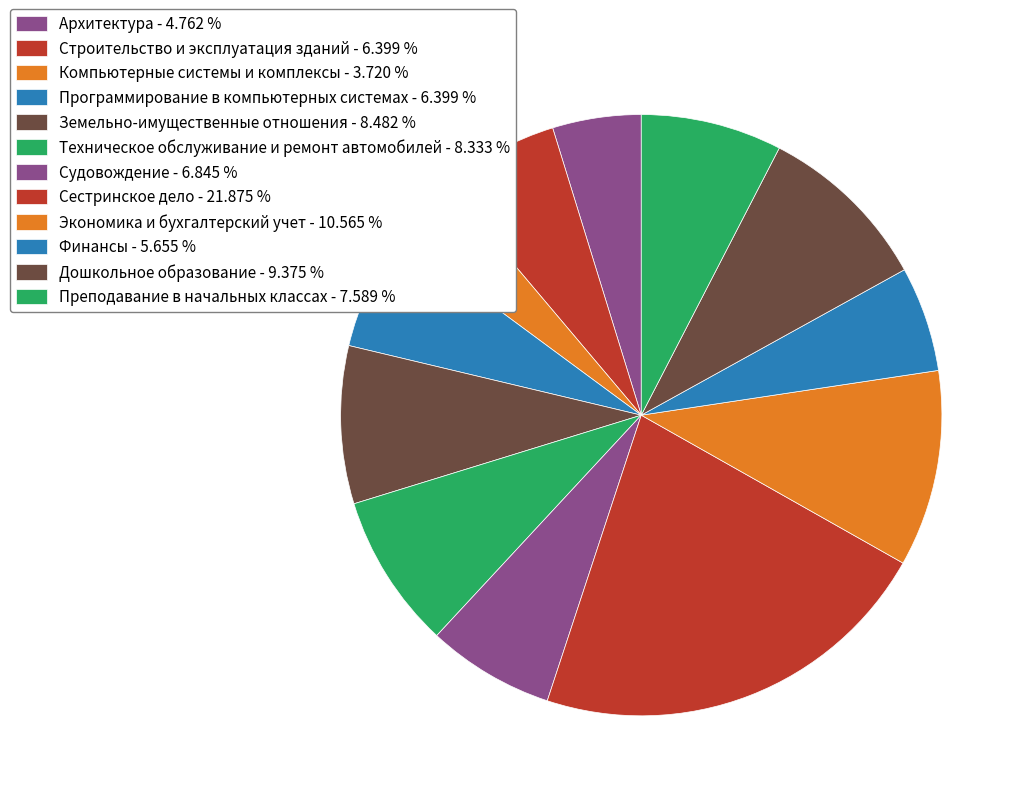

To the nearest percent, what is the combined percentage of Компьютерные системы и комплексы and Земельно-имущественные отношения?

12%